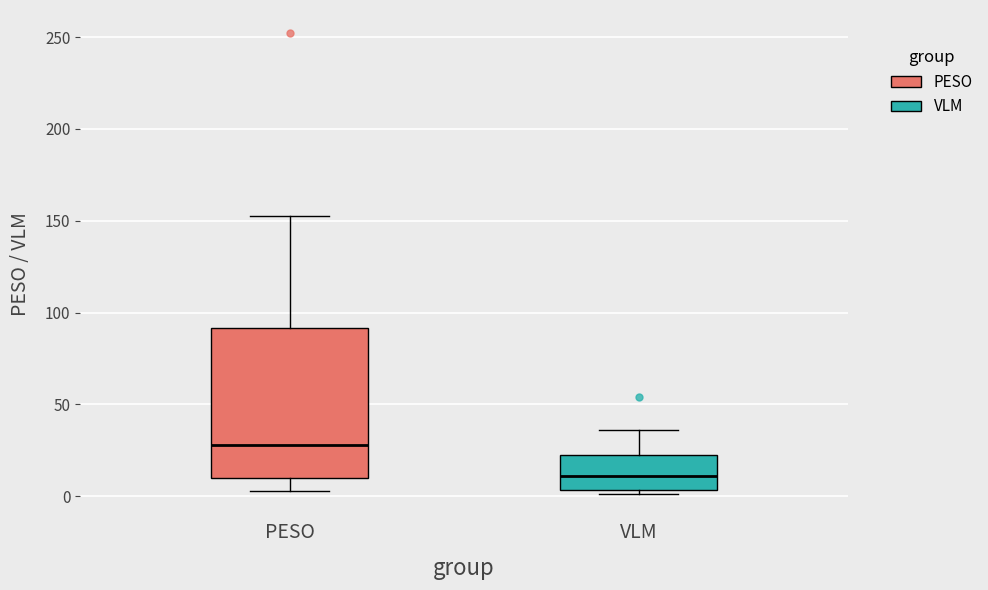

Reading left to right, transcribe this box plot: for each box, give where its median line is, the range the box spans, and where its two whiskers end, as read against the y-axis. The values are not printed on the chart, so give them approximately, as read against the axis.

PESO: median 30, box 10 to 90, whiskers 5 to 155
VLM: median 10, box 5 to 25, whiskers 0 to 35